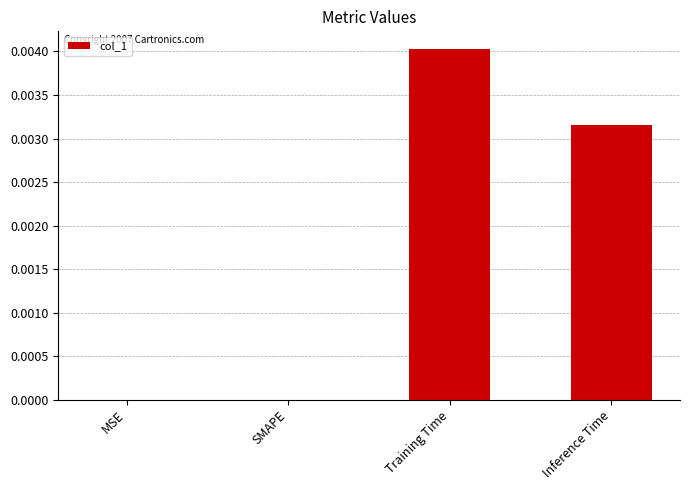

True or false: the data shows 0.0 at Training Time.

True